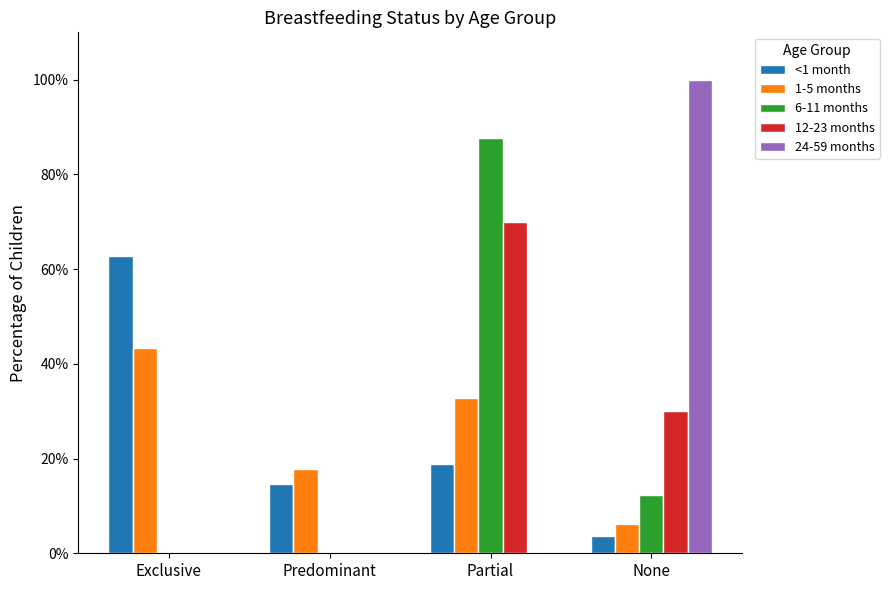

Reading right to left, extract all data points from this chart.

<1 month: 0.0	0.2	0.1	0.6
1-5 months: 0.1	0.3	0.2	0.4
6-11 months: 0.1	0.9	0.0	0.0
12-23 months: 0.3	0.7	0.0	0.0
24-59 months: 1.0	0.0	0.0	0.0